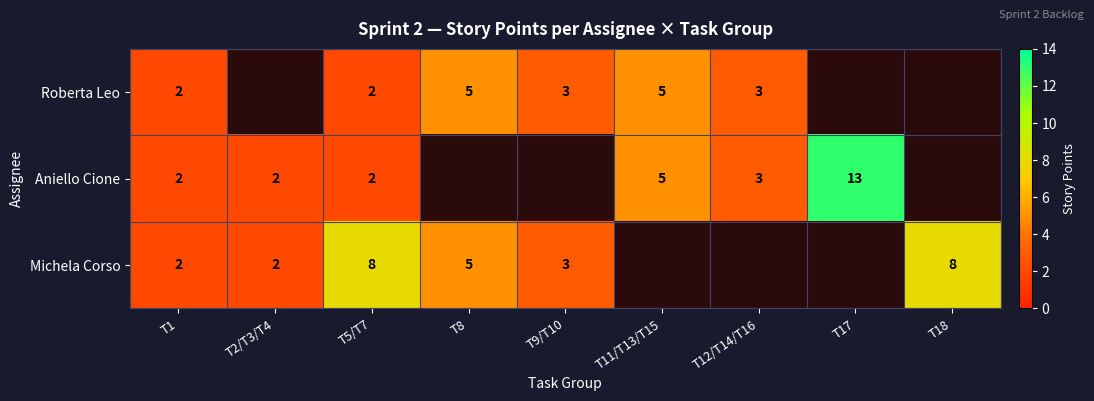

At how many categories does at least one series exceed 7?

3